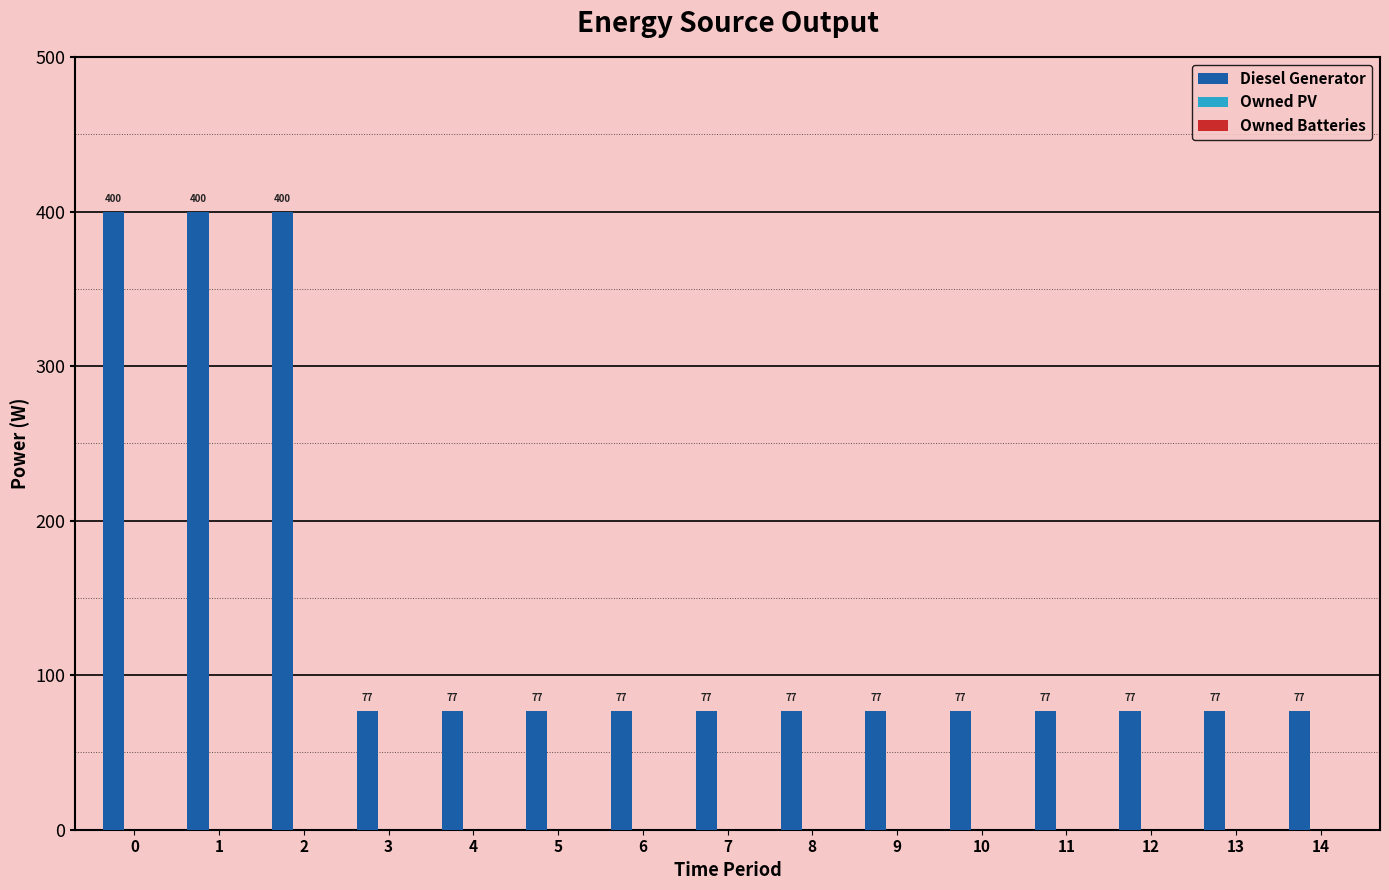

Does the chart contain stacked bars?

No